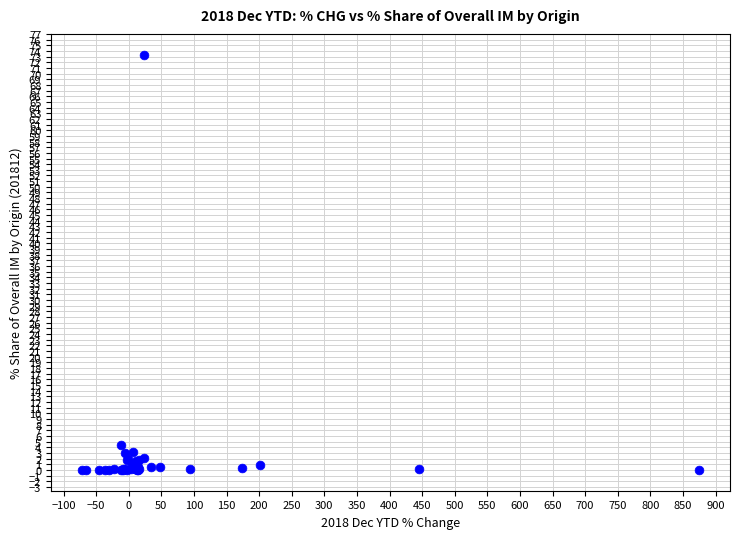

What Y value in the scatter plot is closest to 36?

4.4